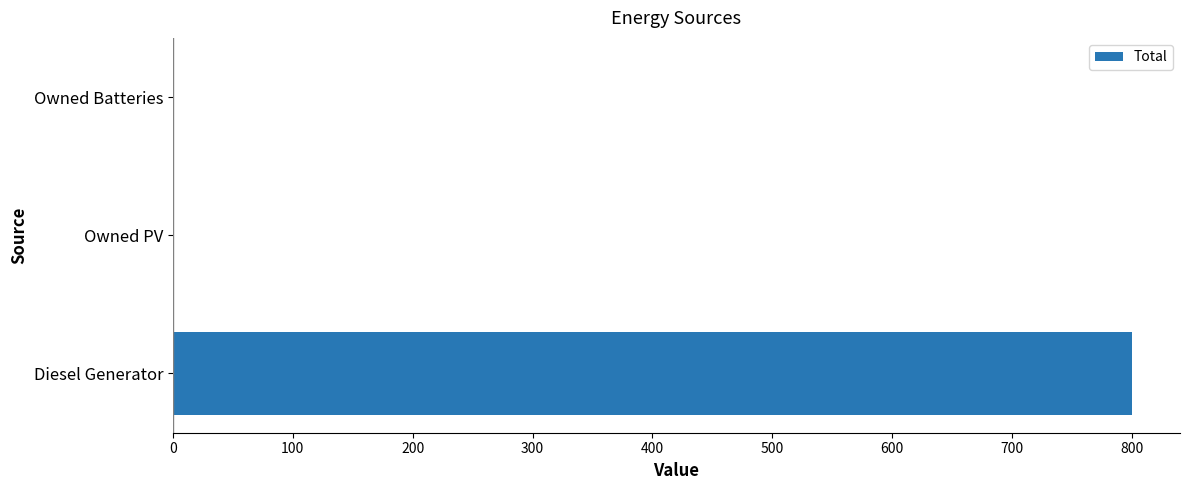

Are the bars horizontal?

Yes